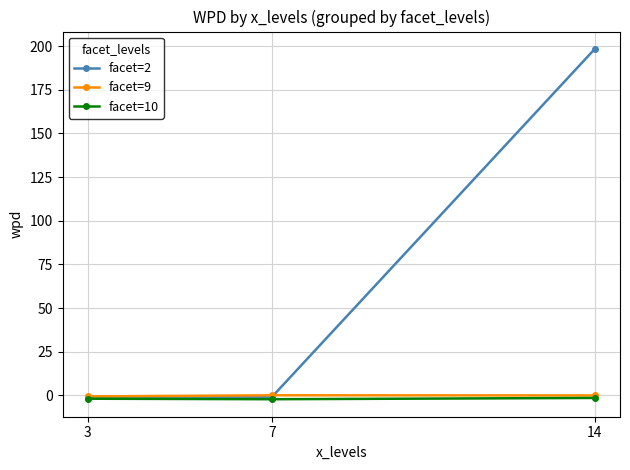

The facet=2 series shows -0.8 at 7. True or false?

True